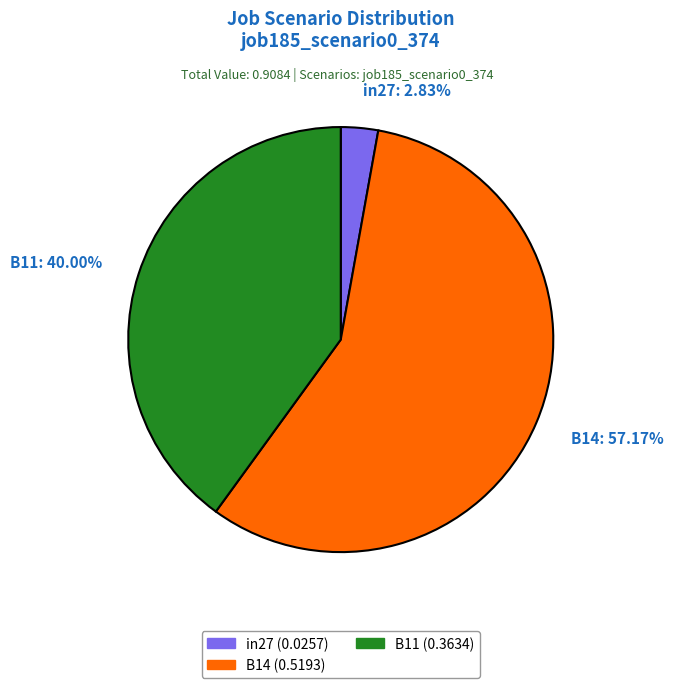

Rank the categories by value from lowest to highest.

in27, B11, B14